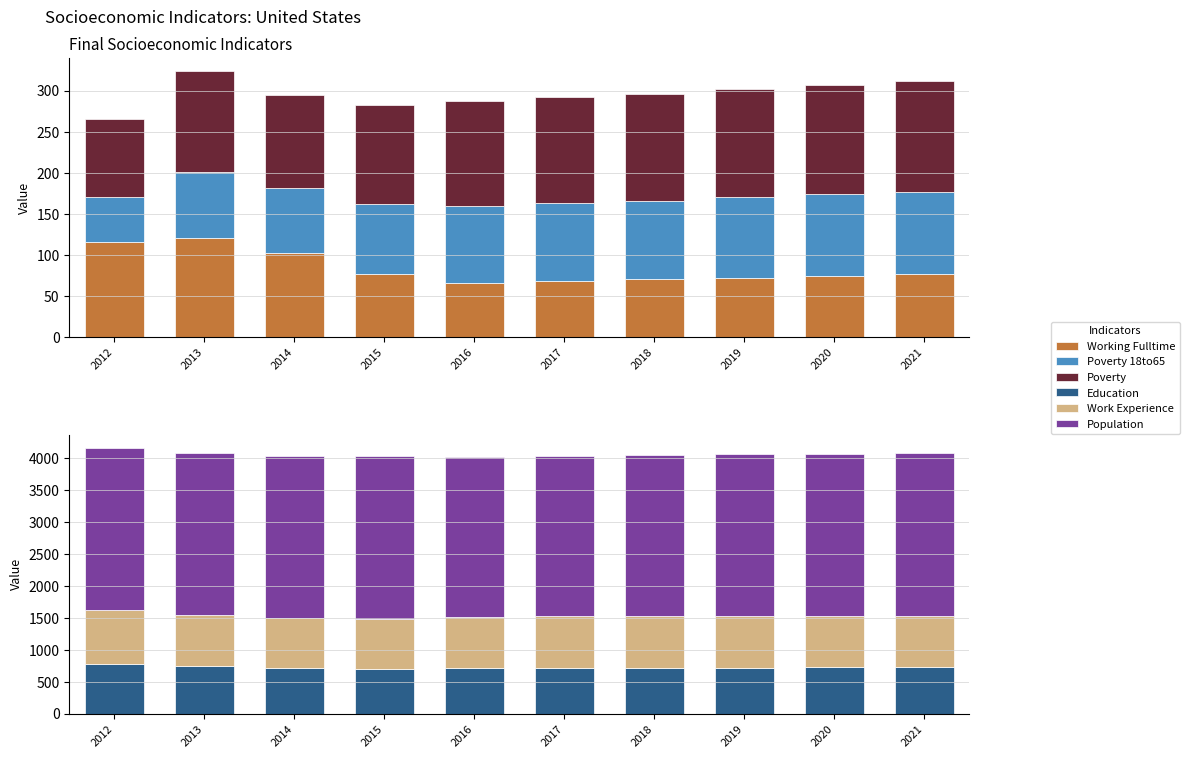

Is it true that Working Fulltime equals 68 at 2017?

True